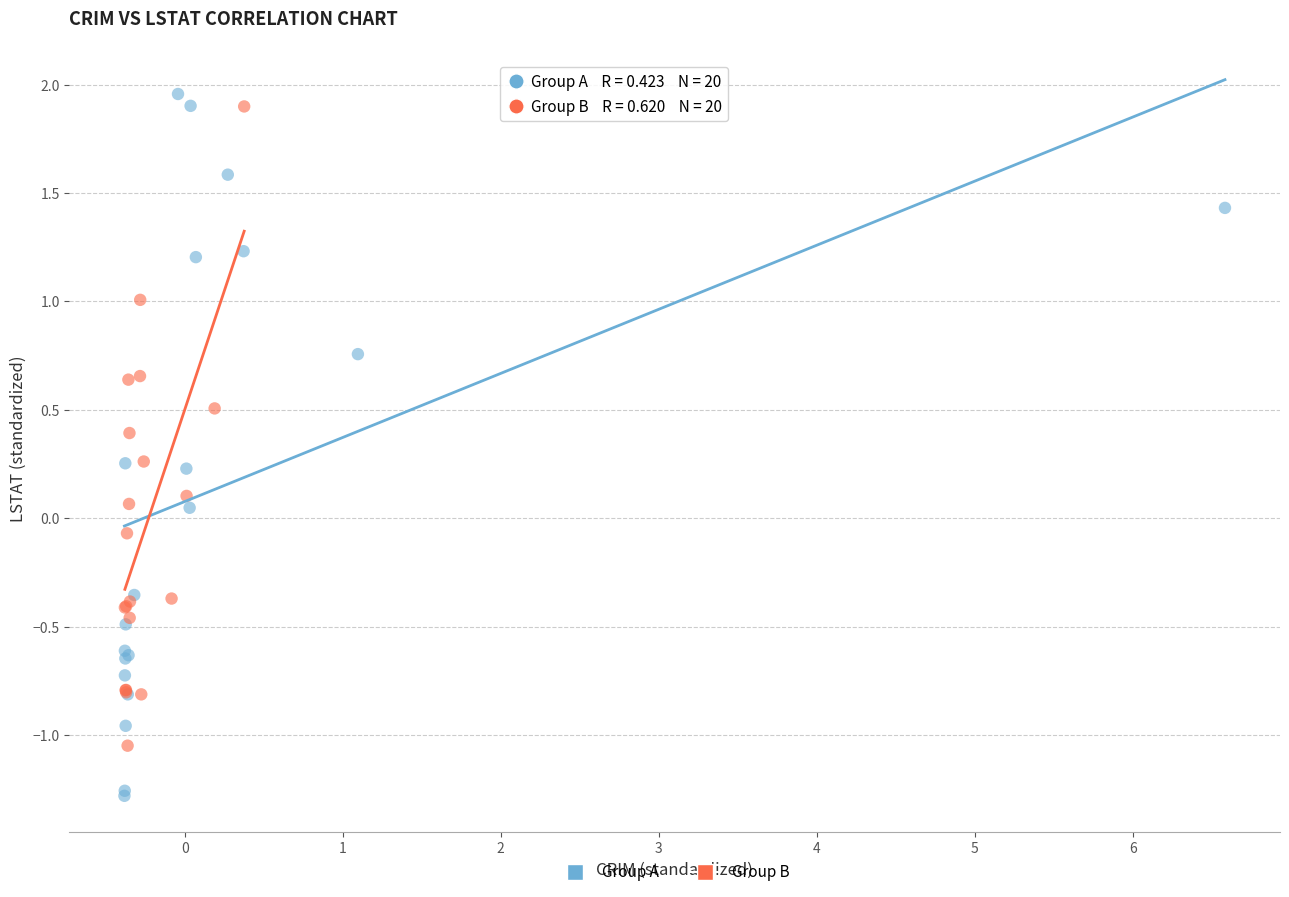

Which series has the largest Y range (max minus min)?

Group A